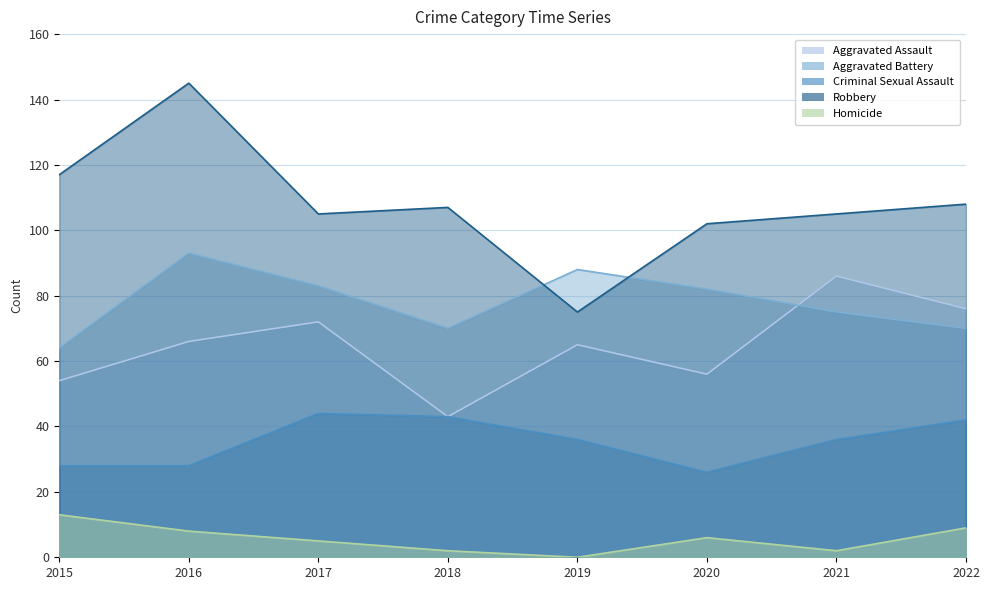

Where is the first local minimum for Criminal Sexual Assault?

2020